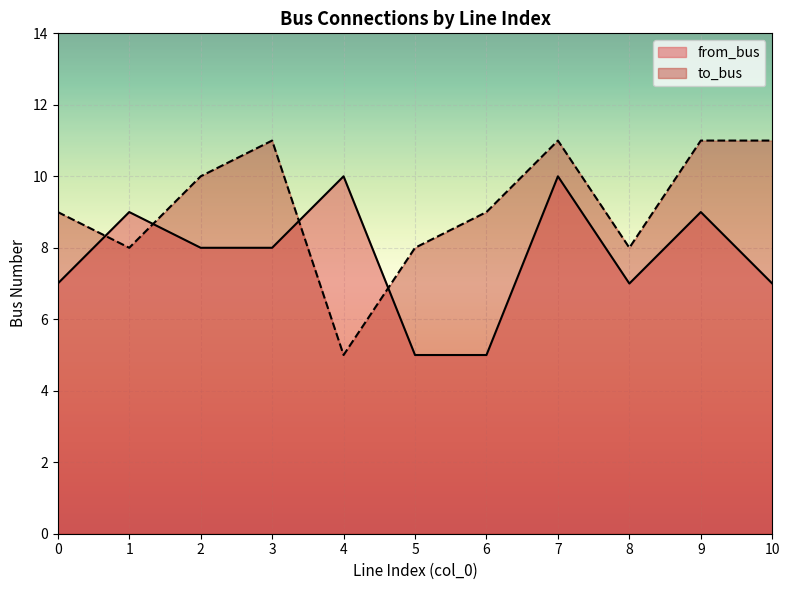

How many data points in to_bus are less than 9?

4